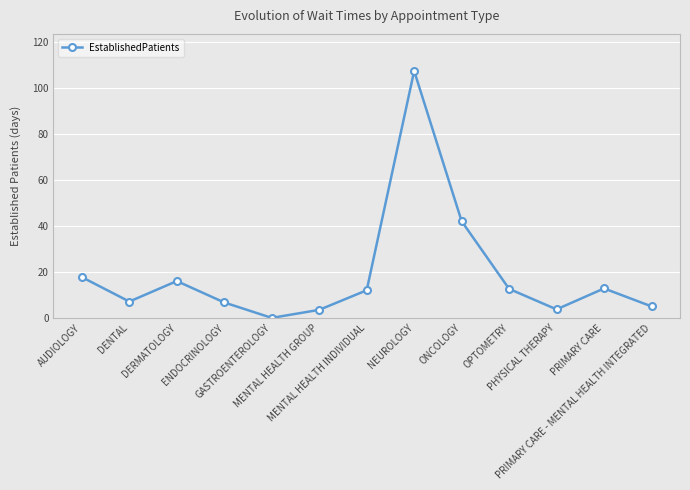

What is the difference between the maximum and second lowest values?

103.8